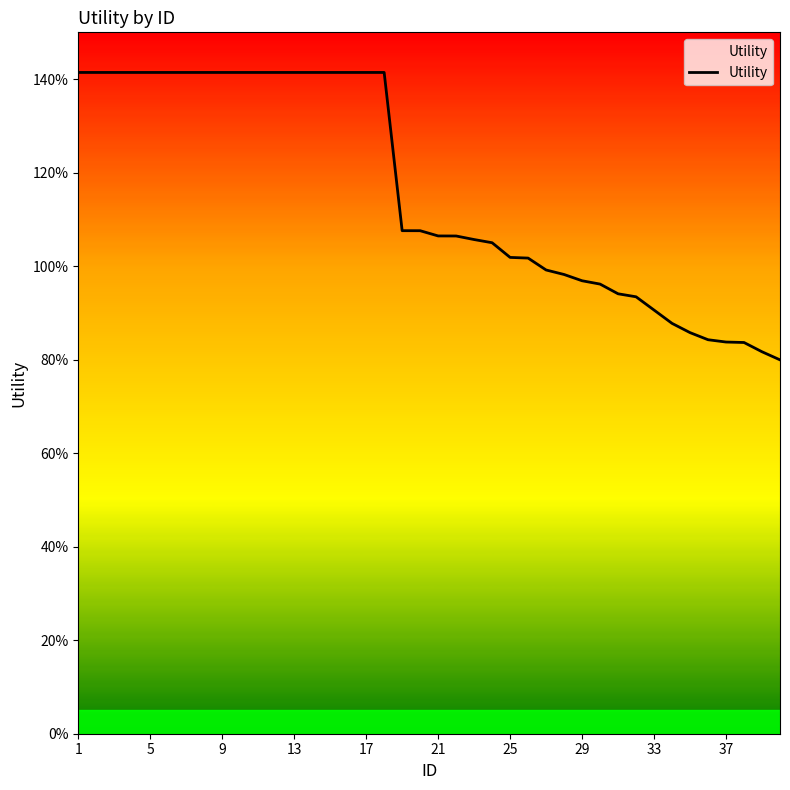

At which category does the chart reach its minimum across all series?

39